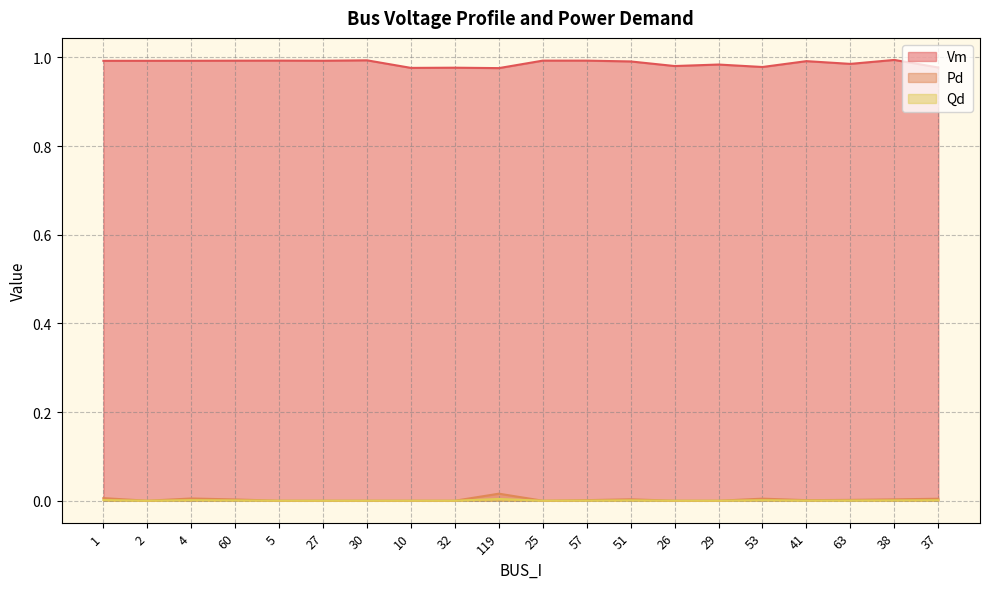

True or false: Vm has a value of 1.0 at 119.

True